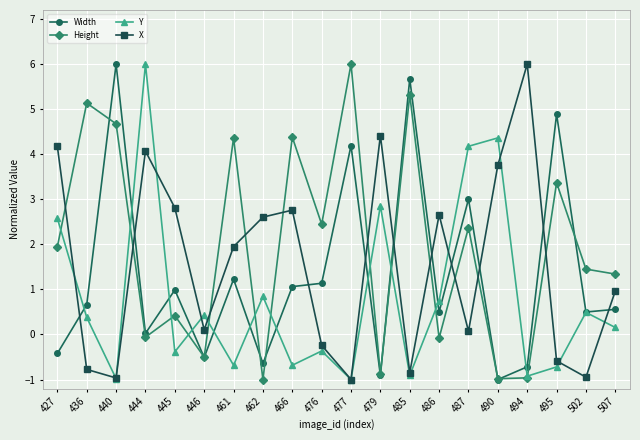

What is the difference between the second highest and minimum values in the X series?

5.4